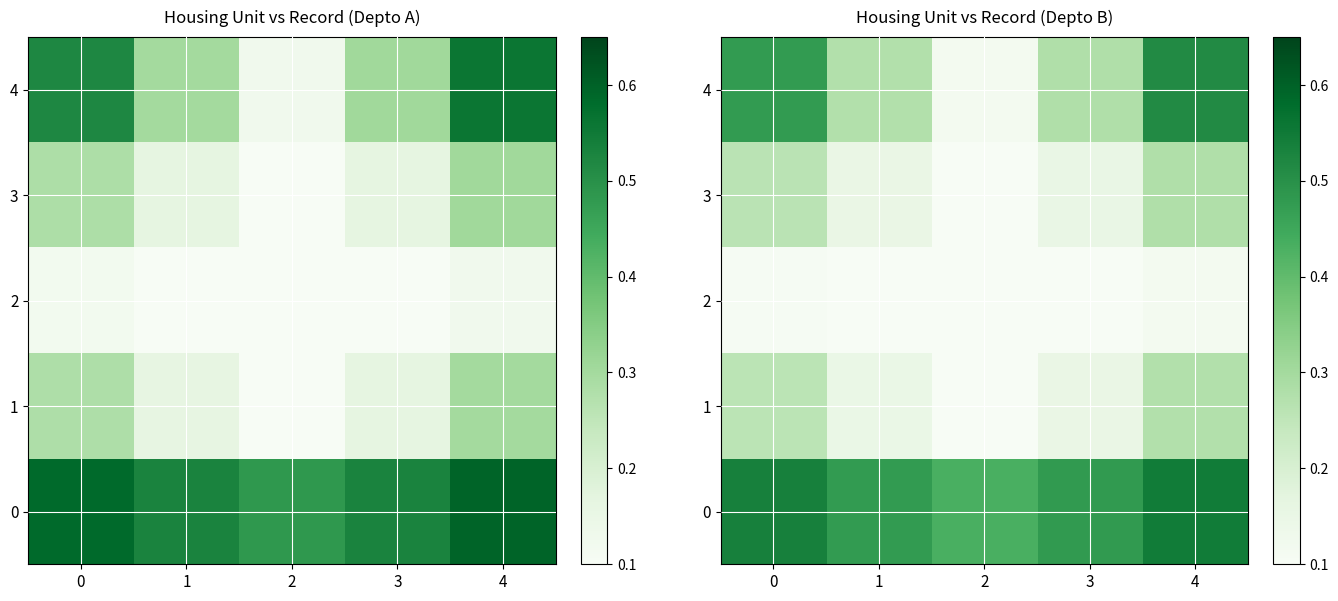

At which label does 3 reach its minimum?

2